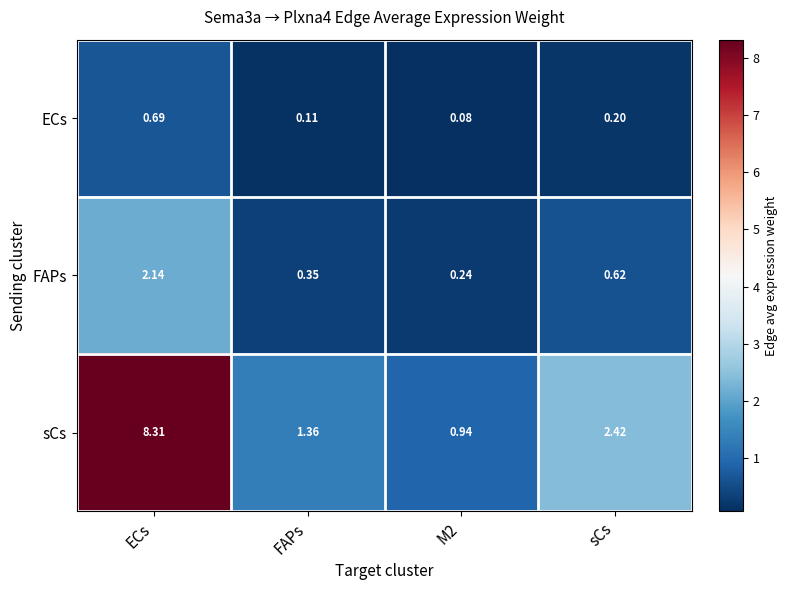

How many data points does each series have?

4